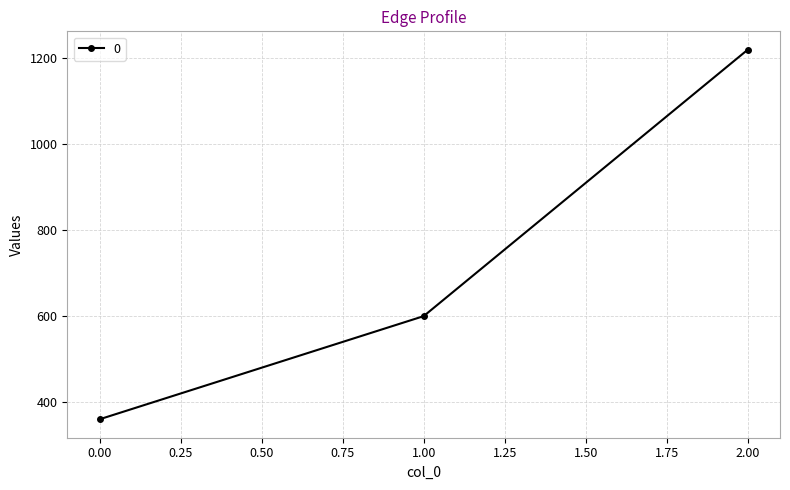

Read the value at 1.00, to the nearest 10.

600